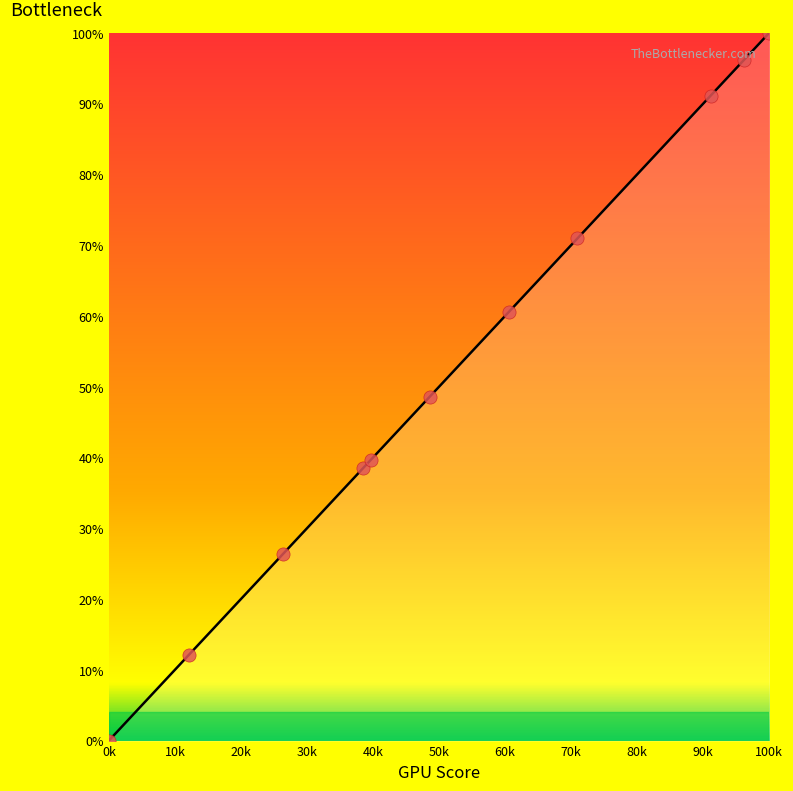

Approximately how many times larger is the value at s2 compared to s5?

0.3